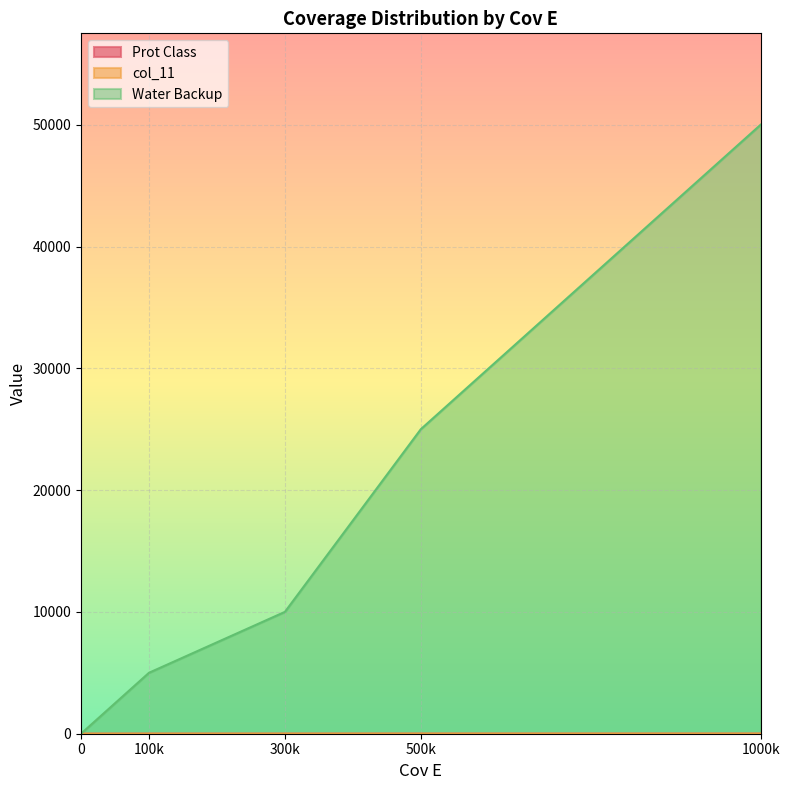

What value does the col_11 series have at 0?

2